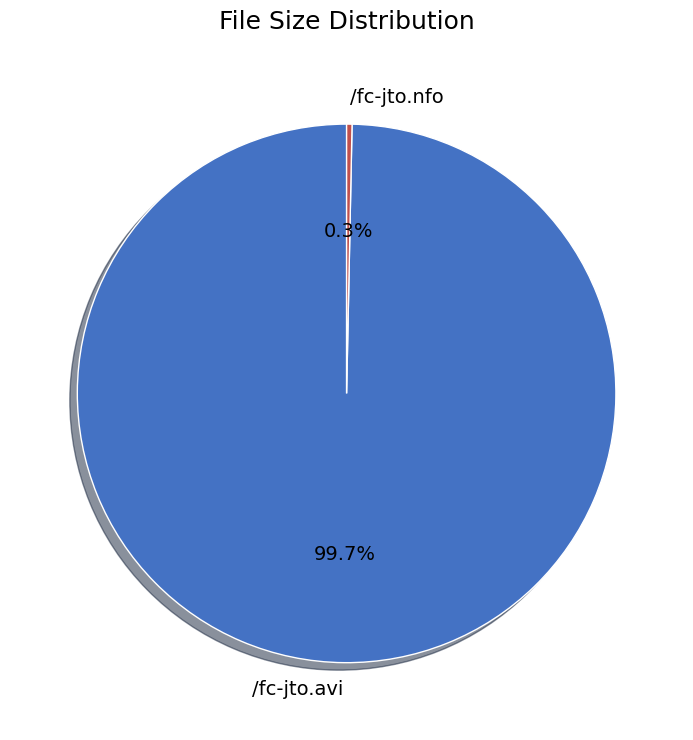

The /fc-jto.avi slice represents 91% of the pie. True or false?

False